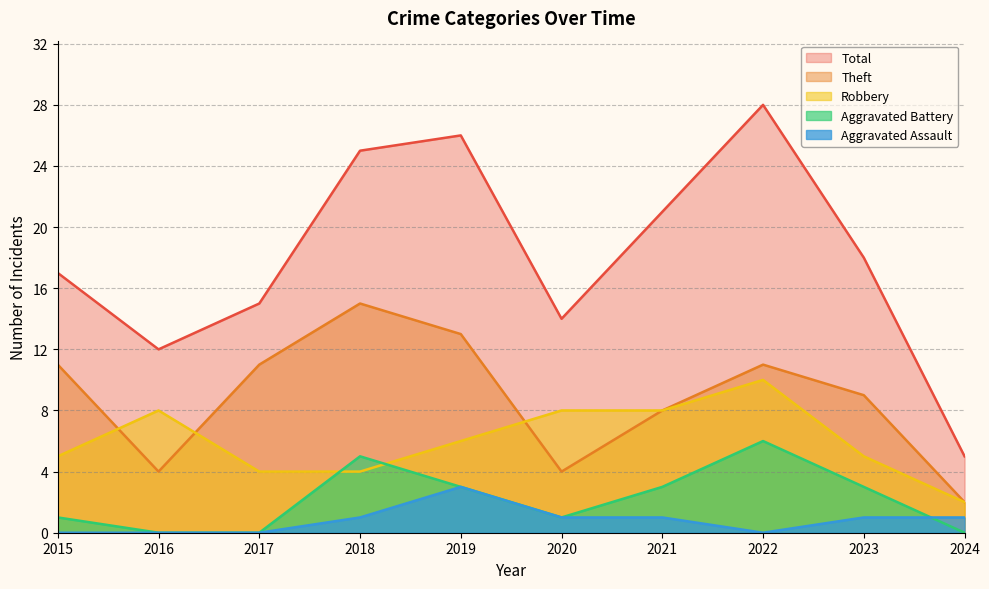

At which label is Total closest to 16?

2015